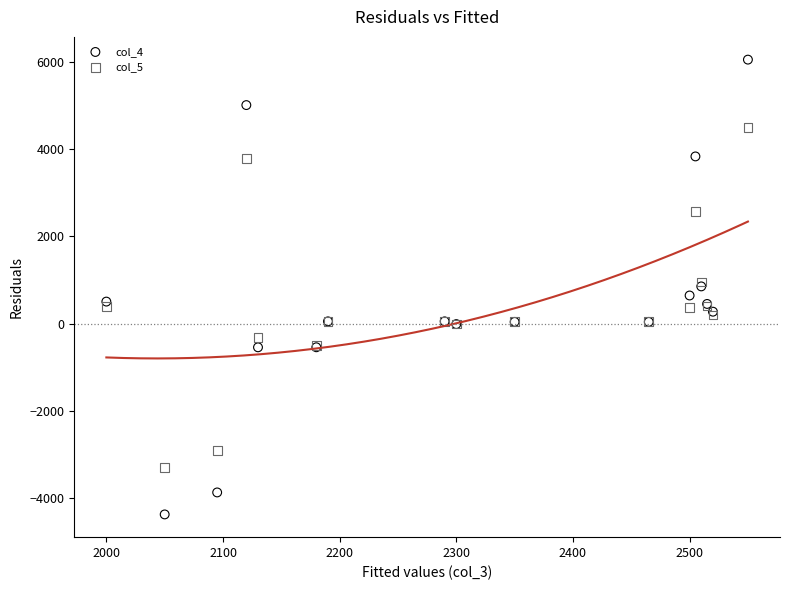

Which series contains the lowest Y value?

col_4